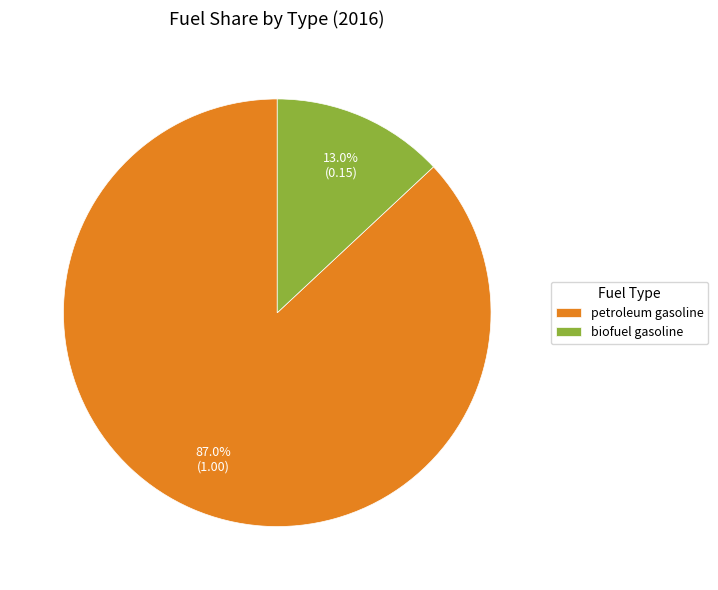

Rank the categories by value from lowest to highest.

biofuel gasoline, petroleum gasoline